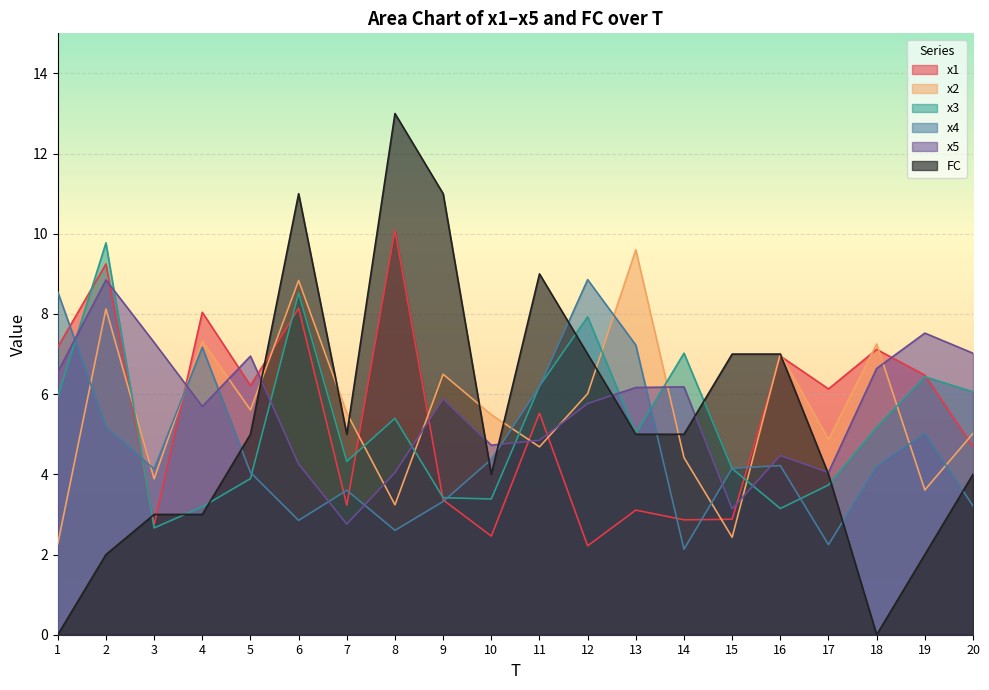

True or false: x2 has more than 1 interior local peaks.

True